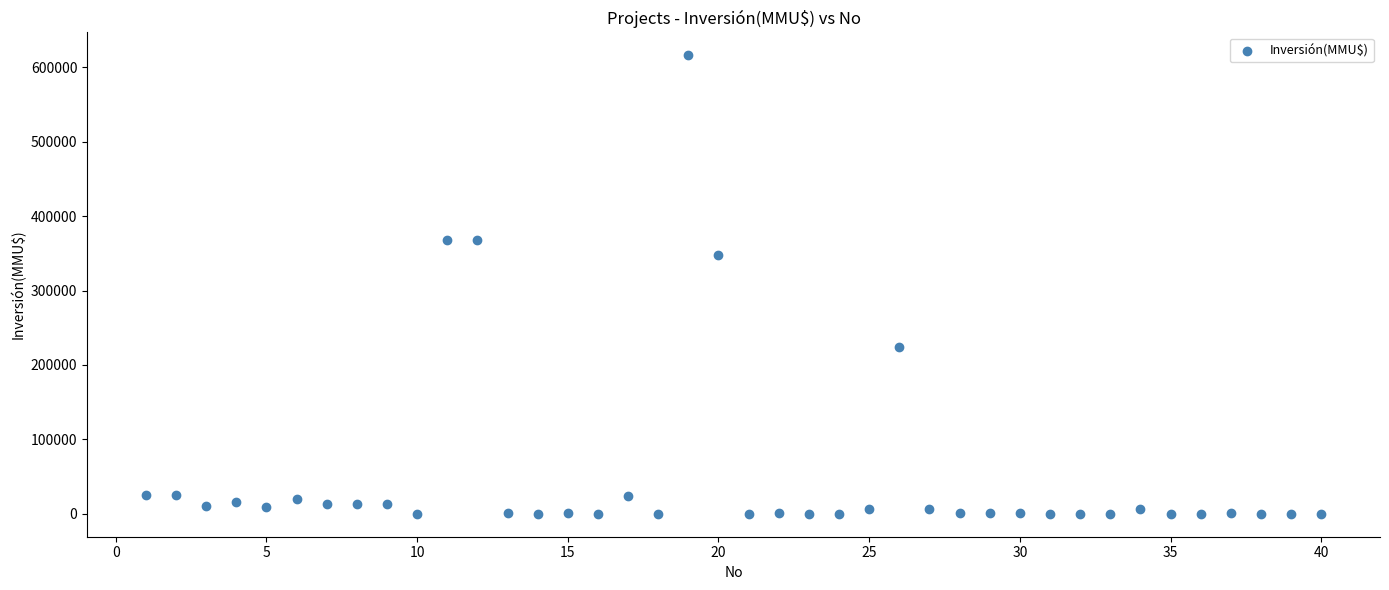

What Y value in the scatter plot is closest to 308000?

347600